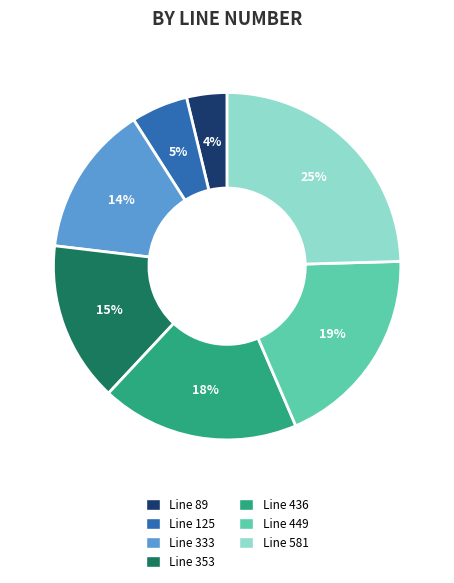

Which has a higher value, Line 581 or Line 89?

Line 581